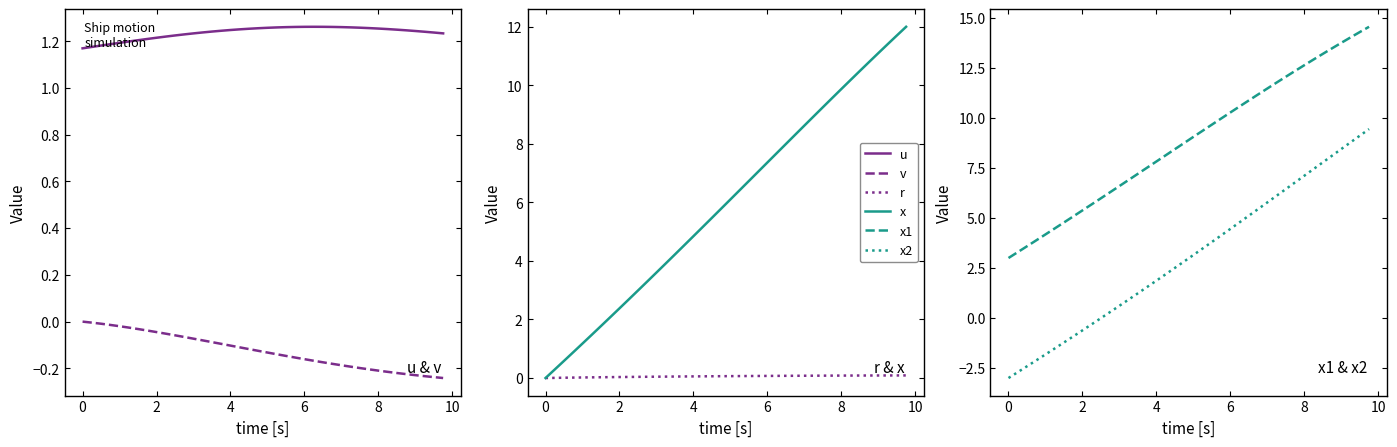

True or false: r and u cross at least once.

False